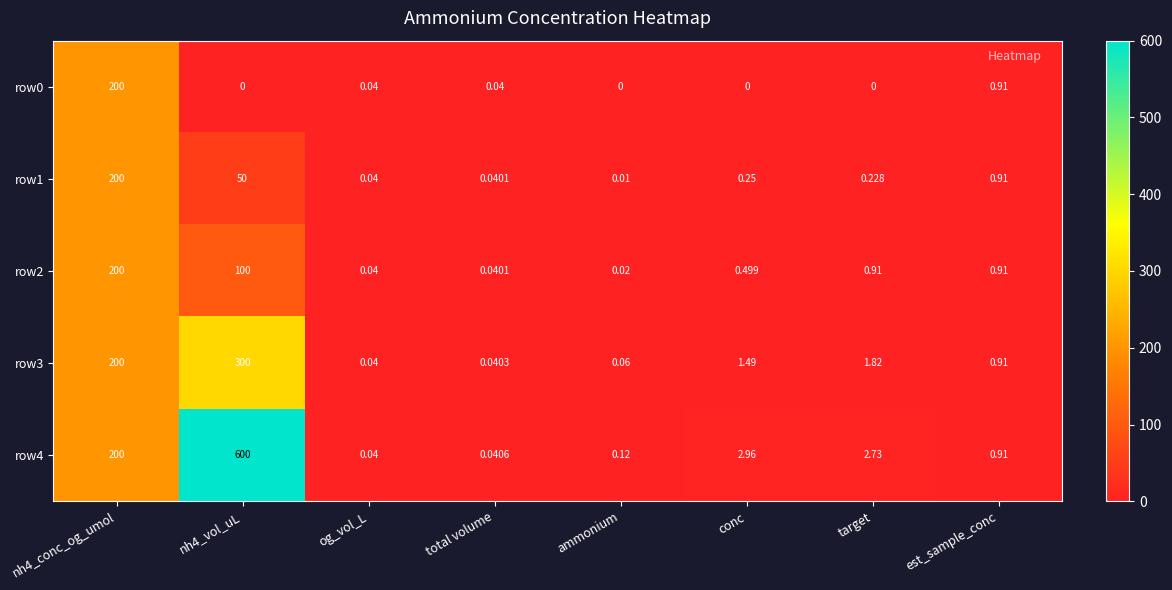

Which category has the lowest value in the row2 series?

ammonium